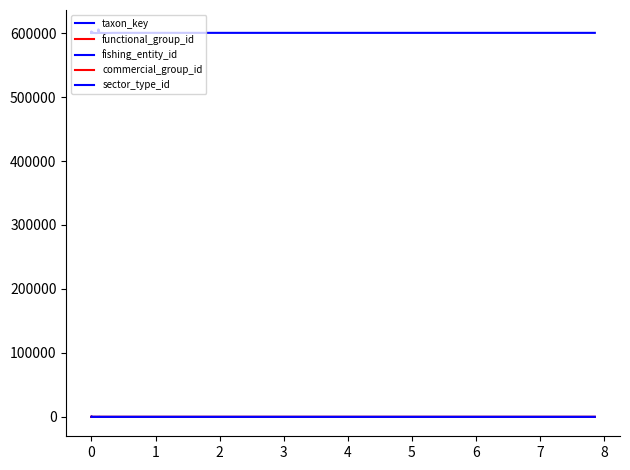

Reading right to left, transcribe all the data shown in this chart.

taxon_key: 600364	600364	600364	600006	600364	600223	600223	605807	600364	600223	600006	600107	600364	600223	600364	600223	600364	600364	600223	600223	600107	600006	600006	600006	600107	600107	600107	600107	600107	600107	600875	600107	600875	600107	600875	600088	602535	602535	600875	600875
functional_group_id: 3	3	3	3	3	3	3	1	3	3	3	3	3	3	3	3	3	3	3	3	3	3	3	3	3	3	3	3	3	3	20	3	20	3	20	20	20	20	20	20
fishing_entity_id: 7	7	7	7	7	91	213	7	7	91	7	91	7	7	7	83	7	7	187	91	213	213	91	83	187	91	83	213	213	213	213	7	213	91	83	213	7	7	7	7
commercial_group_id: 3	3	3	3	3	4	4	3	3	4	3	4	3	4	3	4	3	3	4	4	4	3	3	3	4	4	4	4	4	4	9	4	9	4	9	9	9	9	9	9
sector_type_id: 4	3	3	1	3	1	1	3	3	1	3	1	3	1	3	1	3	1	1	1	1	1	1	1	1	1	1	1	1	1	1	1	1	1	1	1	1	1	1	1